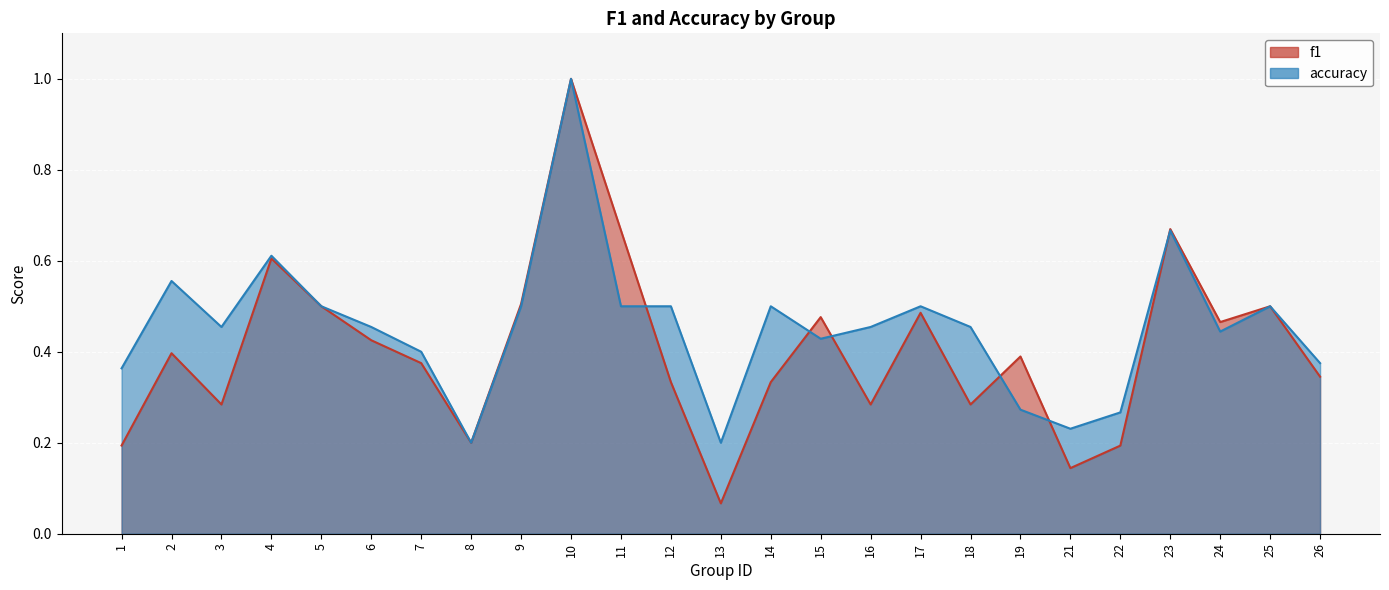

Between 6 and 5, which is larger?

5